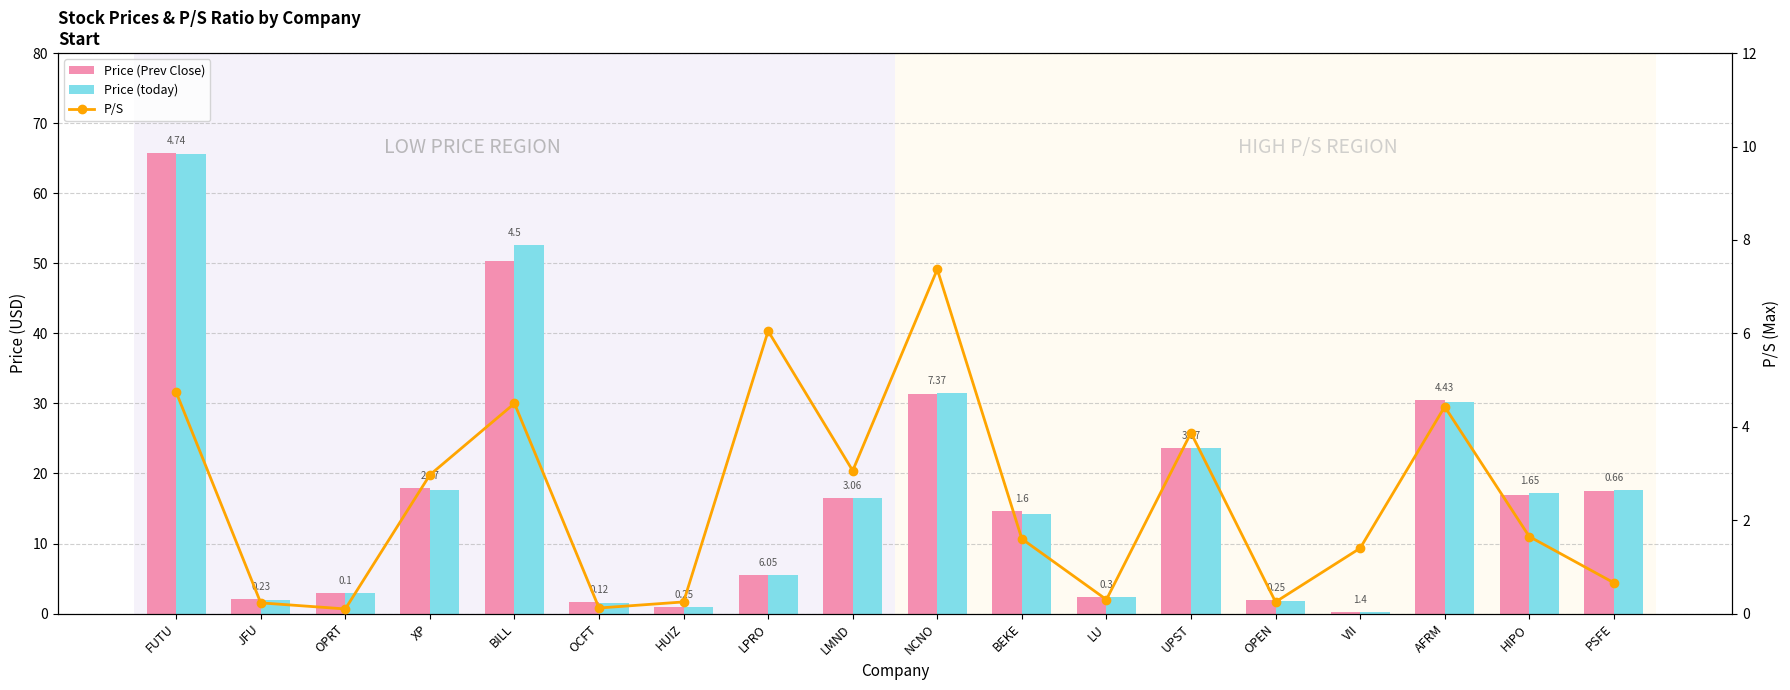

What is the average value of the P/S series?

2.4